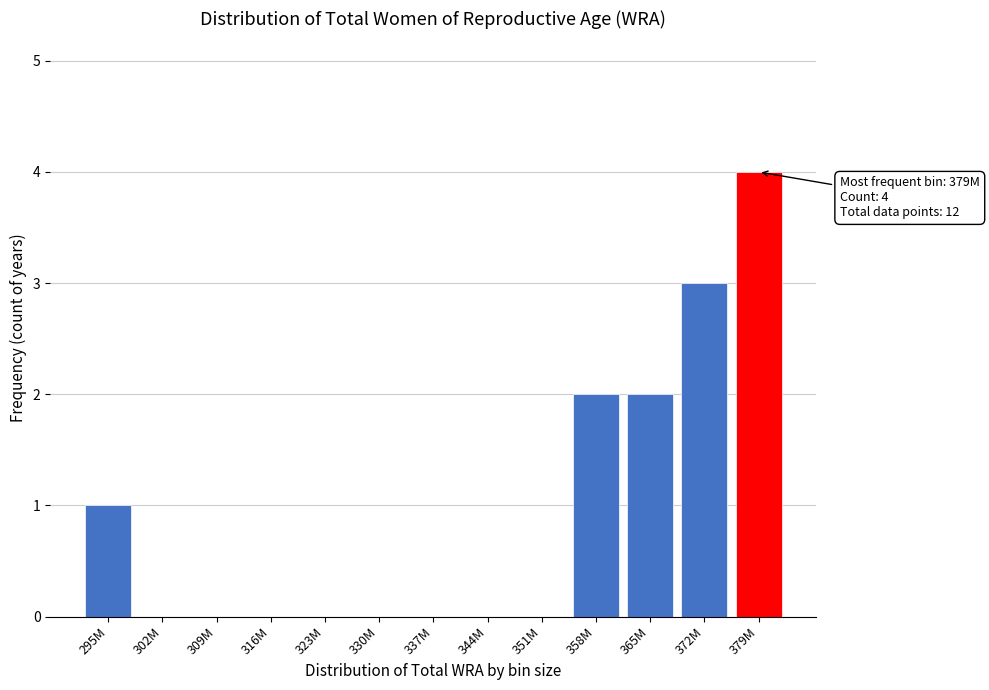

Reading left to right, what are all the values shown in this chart?

295M=1	302M=0	309M=0	316M=0	323M=0	330M=0	337M=0	344M=0	351M=0	358M=2	365M=2	372M=3	379M=4